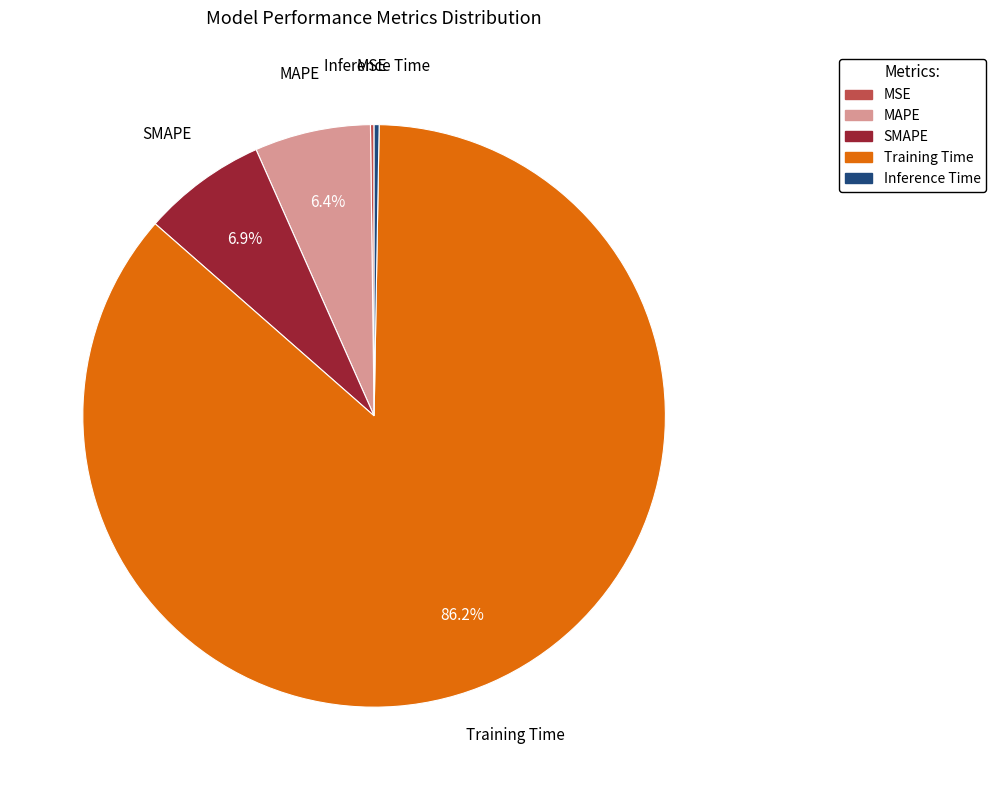

What percentage is NOT represented by Training Time?

13.8%